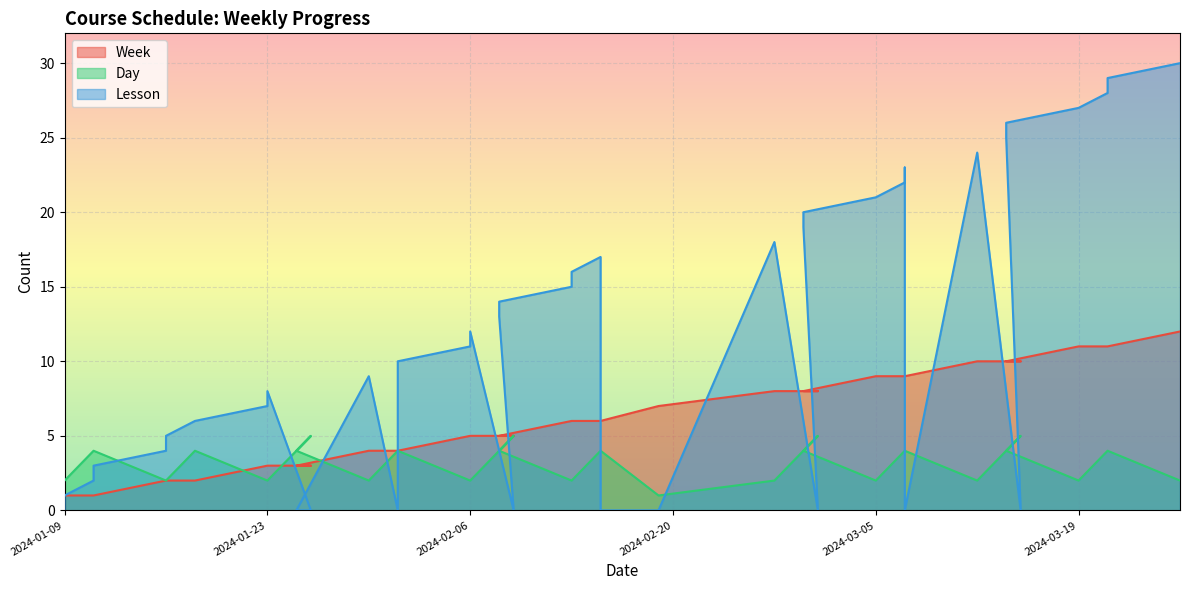

What is the greatest value displayed?

30